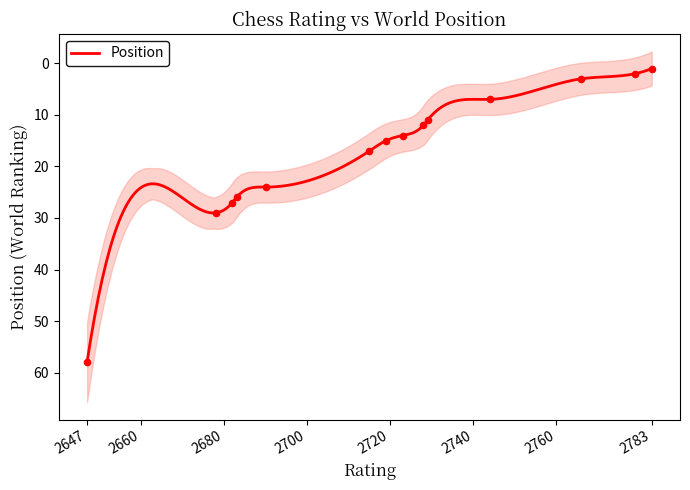

Between 2719 and 2744, which is larger?

2719